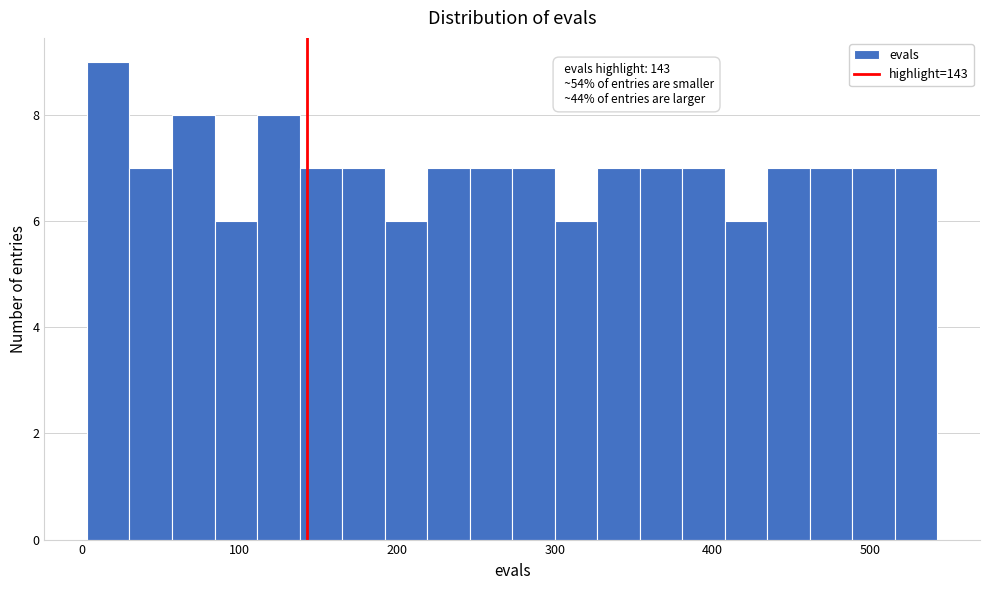

Read against the x-axis, roughly where is the centre of the tallest bar?

20